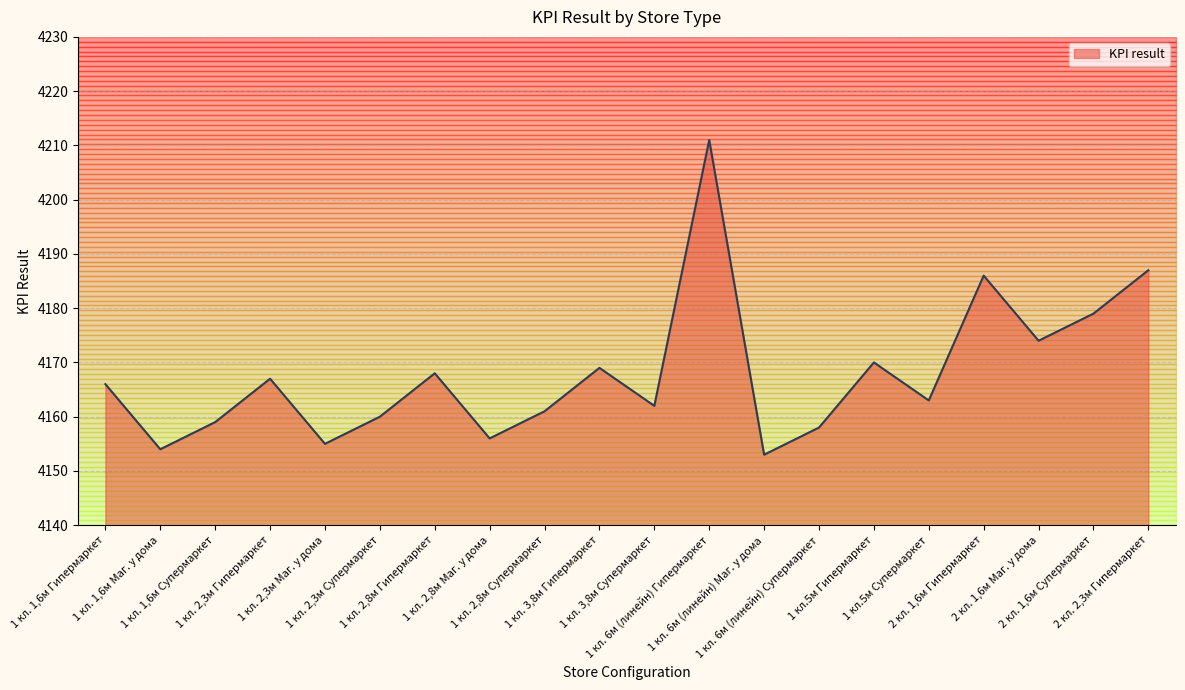

What position from the right is 1 кл. 2,8м Маг. у дома?

13